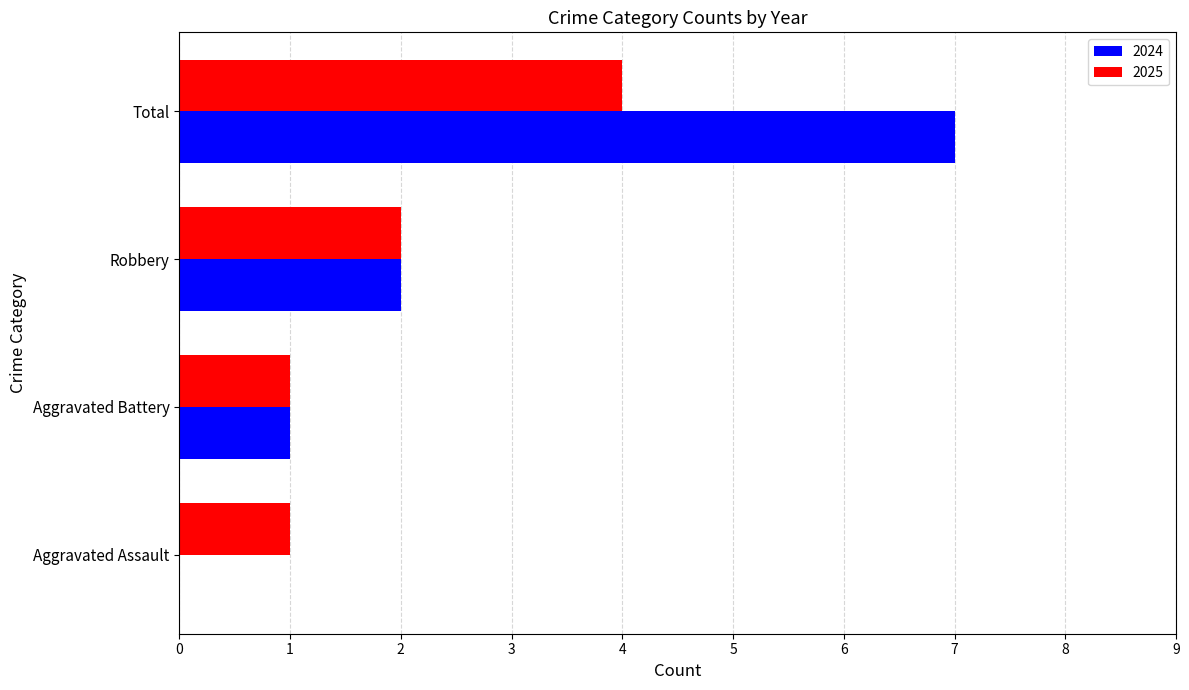

True or false: 2025 has a value of 6 at Total.

False